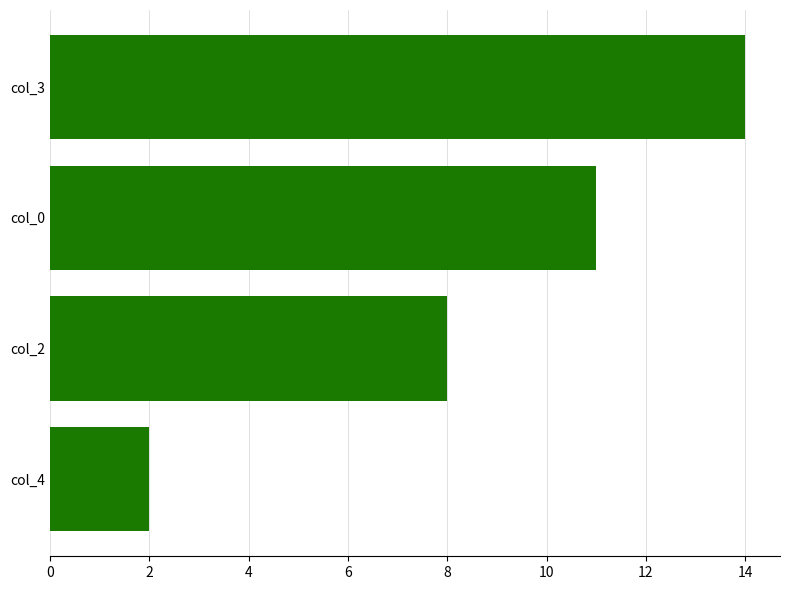

List the labels in order of value, largest first.

col_3, col_0, col_2, col_4